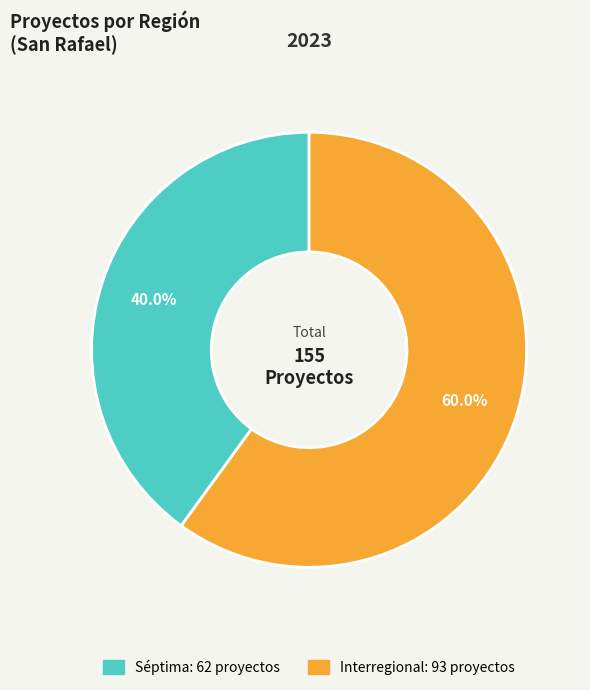

Rank the categories by value from highest to lowest.

Interregional, Séptima